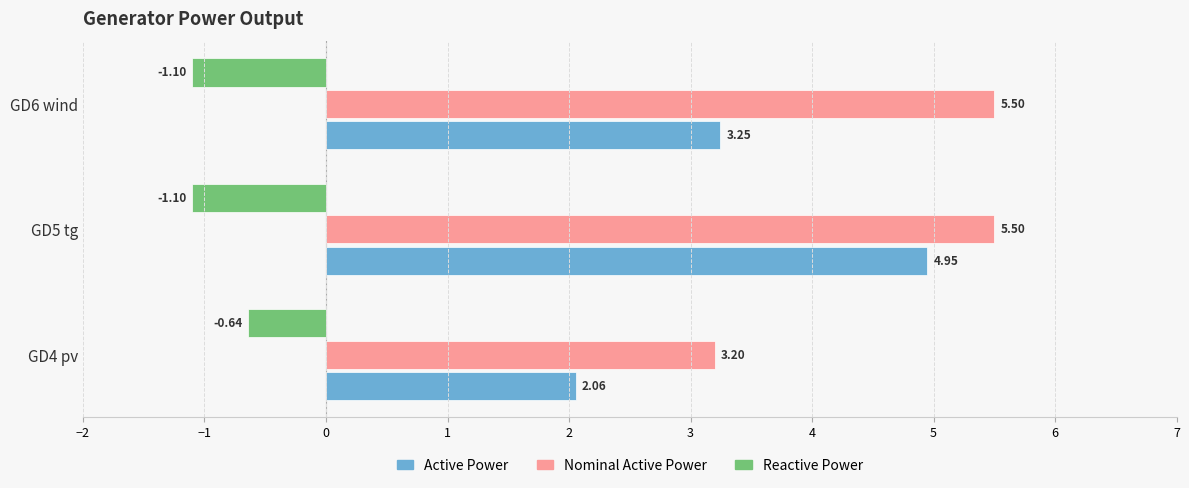

List the series in order of their overall mean, lowest first.

Reactive Power, Active Power, Nominal Active Power